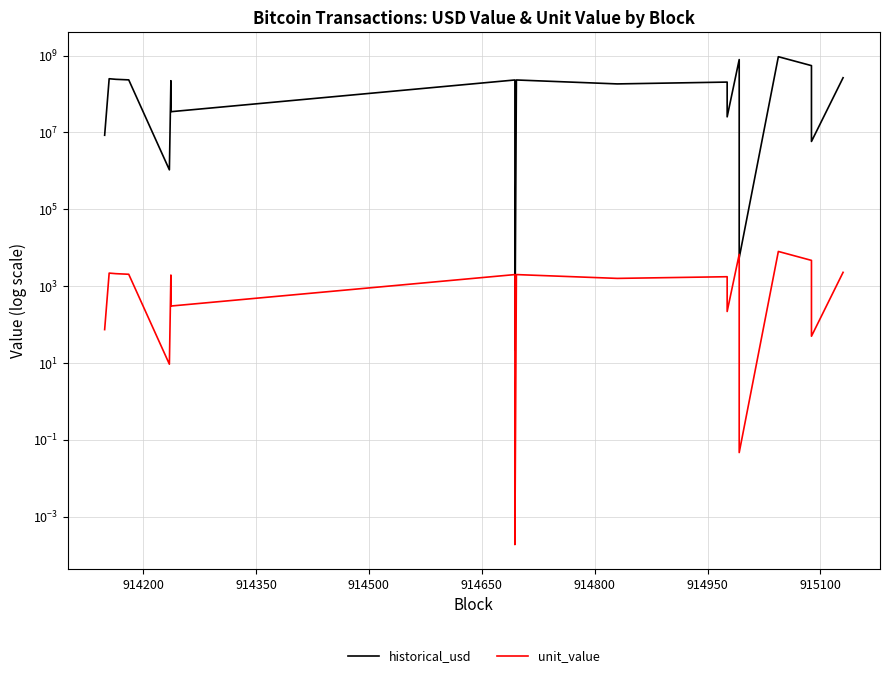

True or false: historical_usd and unit_value intersect in this chart.

False